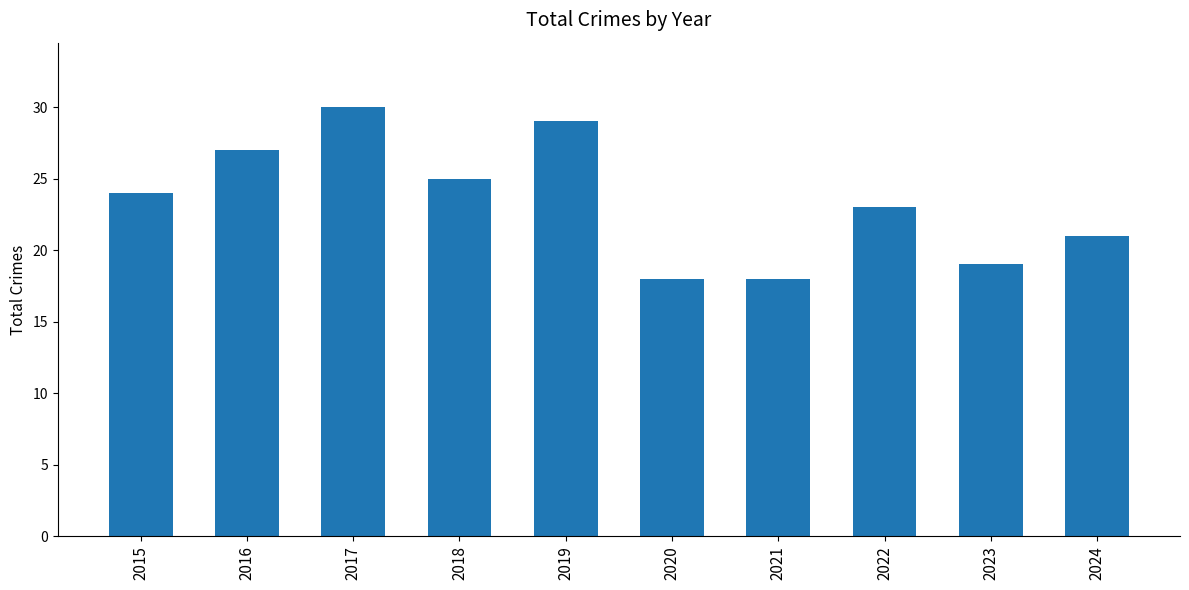

Approximately how many times larger is the value at 2022 compared to 2016?

0.9